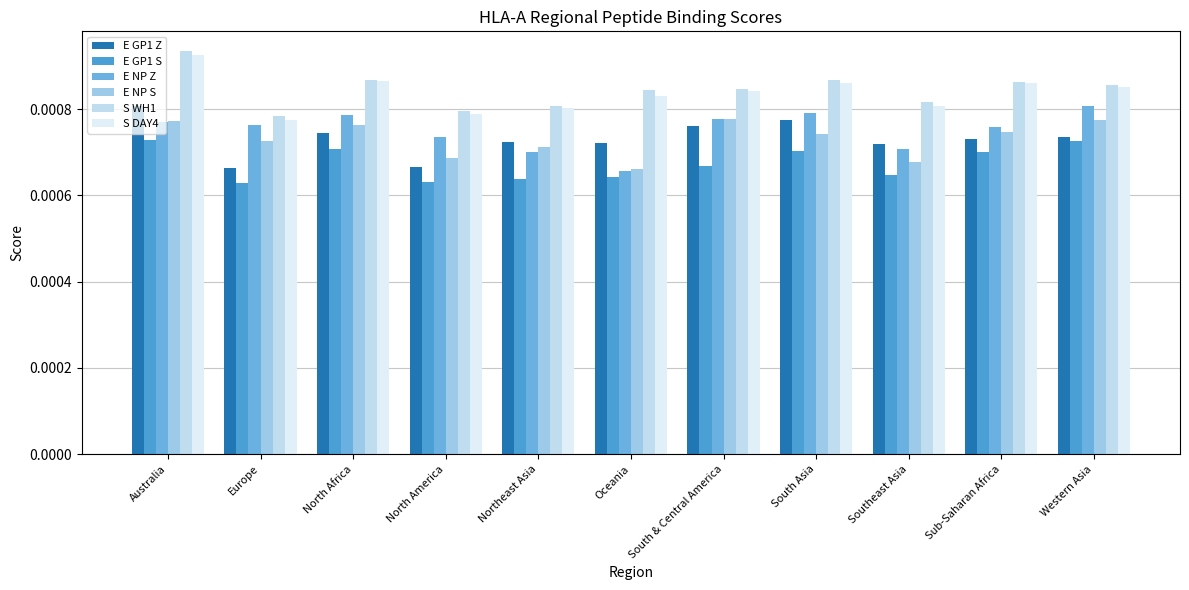

How many S DAY4 values are between 0 and 1?

11